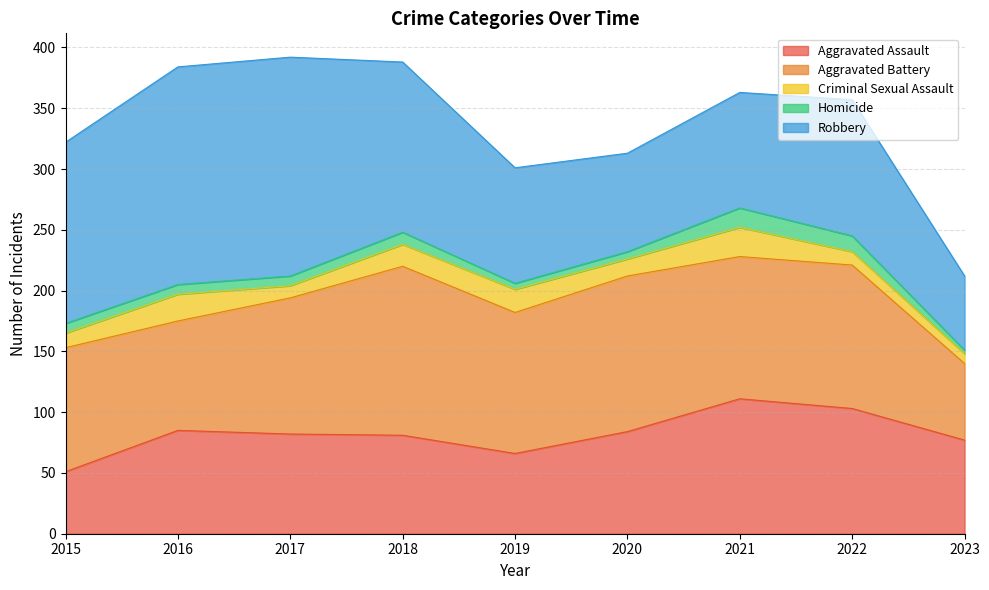

What is the maximum value shown in the chart?

180